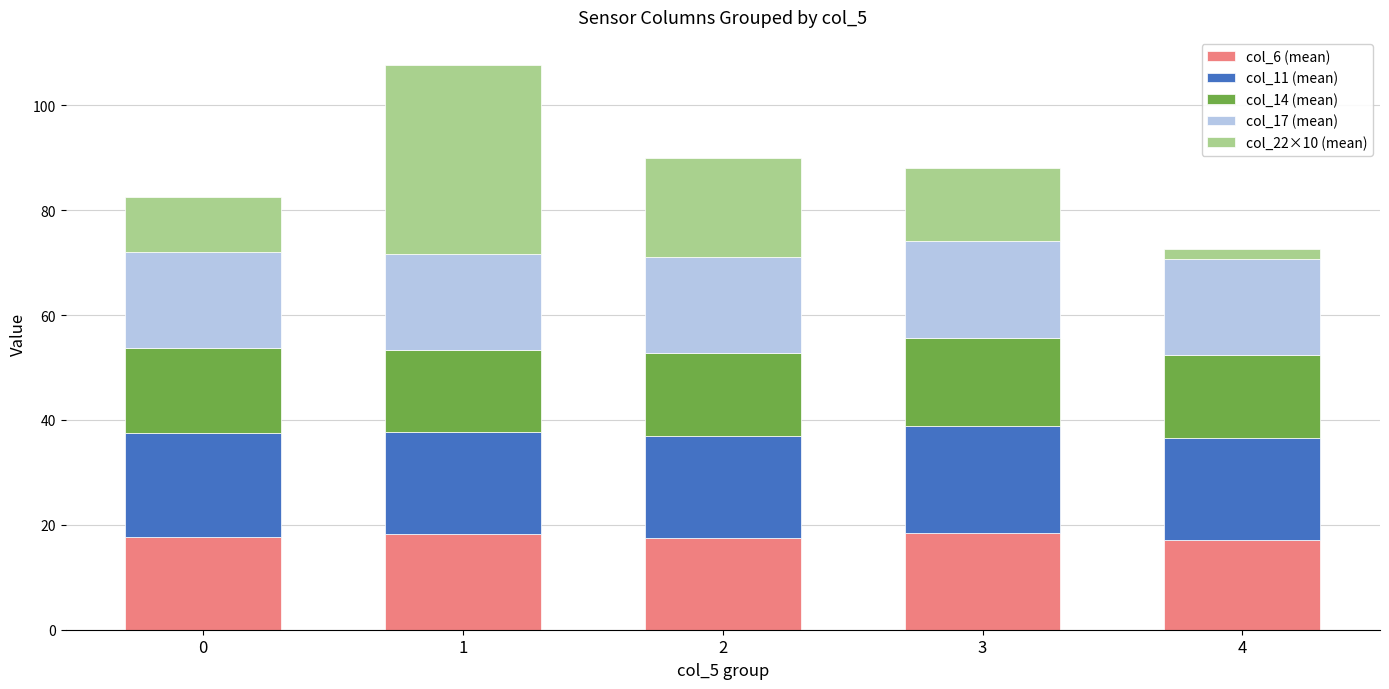

What is the sum of all col_6 (mean) values?

89.0